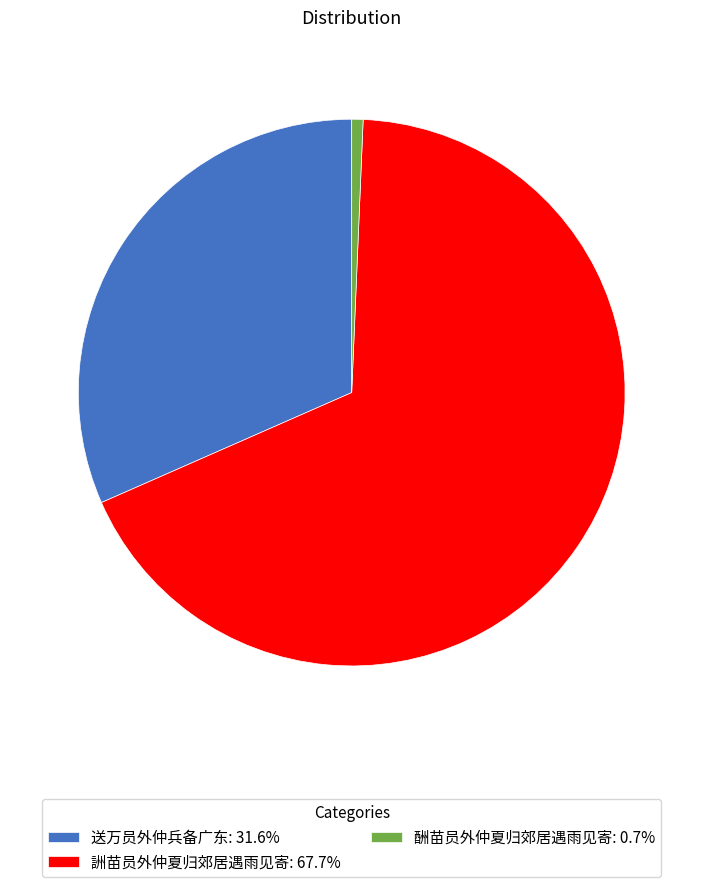

Does any single category account for the majority?

Yes